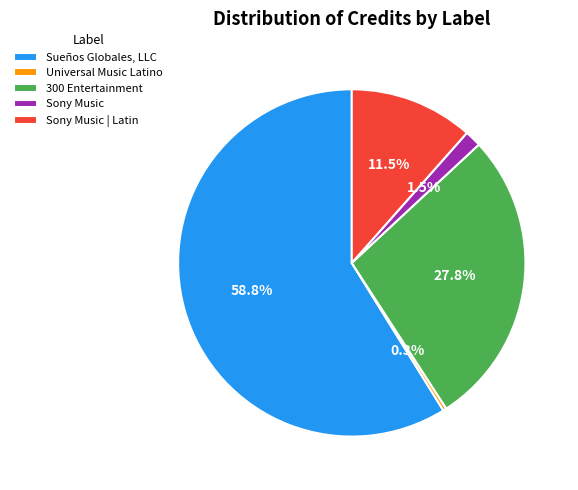

Do Sony Music | Latin and Universal Music Latino together represent more than half of the pie?

No